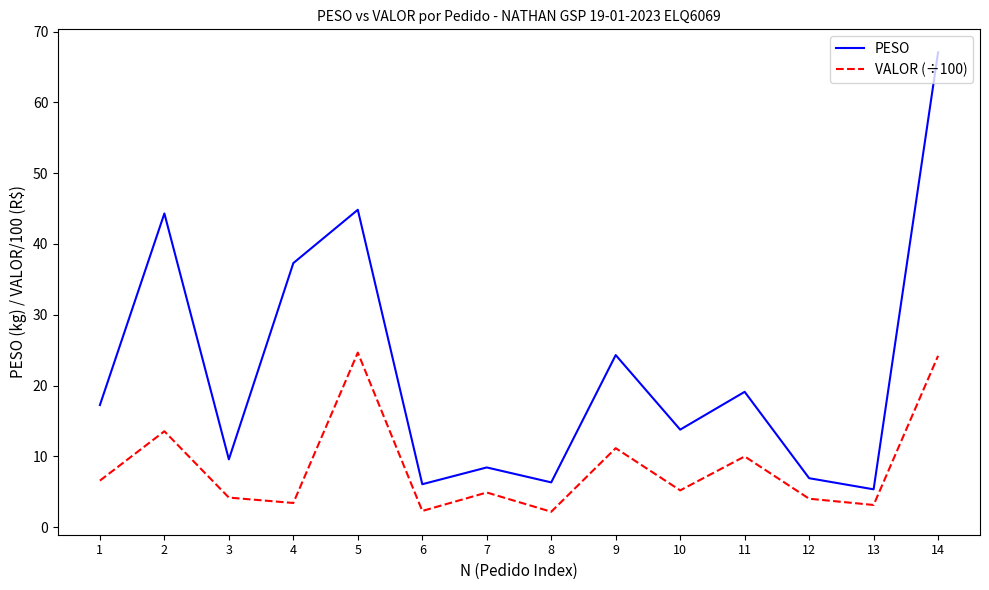

What are all the series names shown in the legend?

PESO, VALOR (÷100)